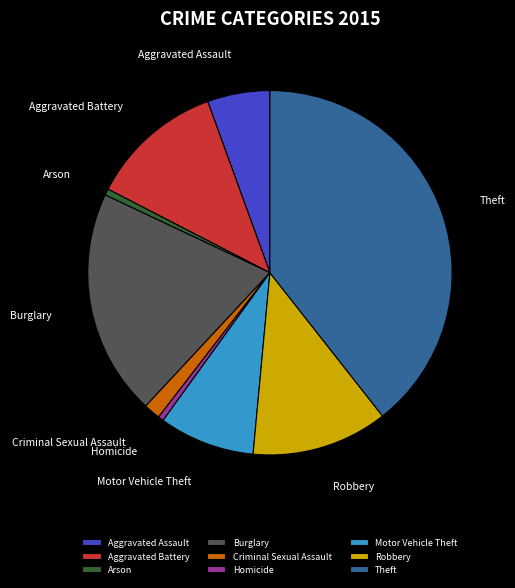

Which slice is the largest?

Theft